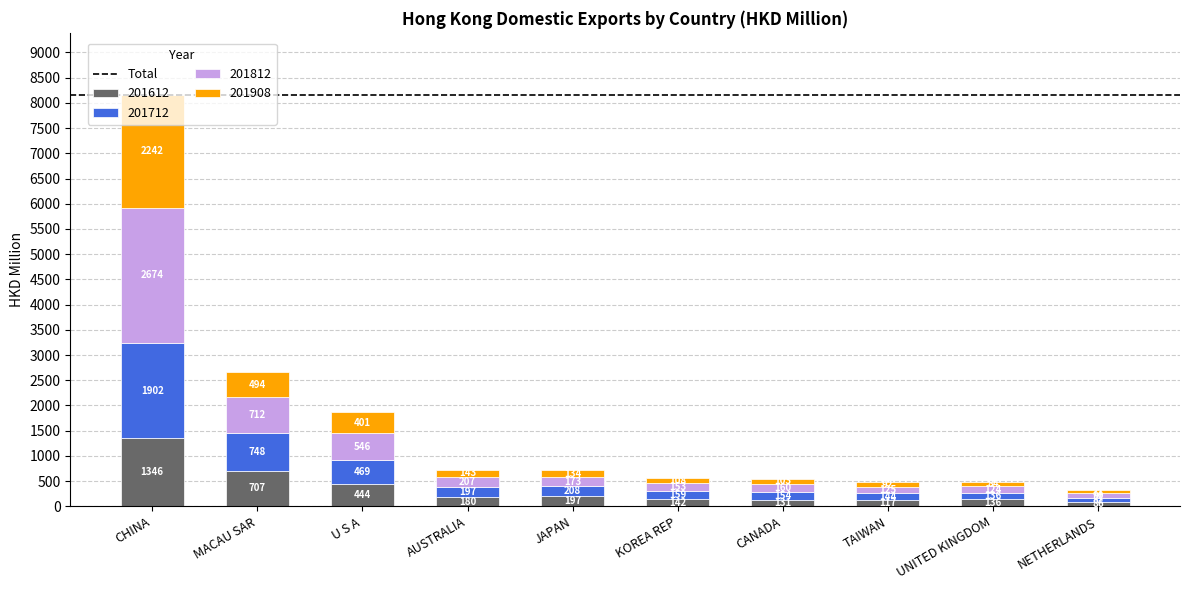

Which category has the lowest value in the 201612 series?

NETHERLANDS